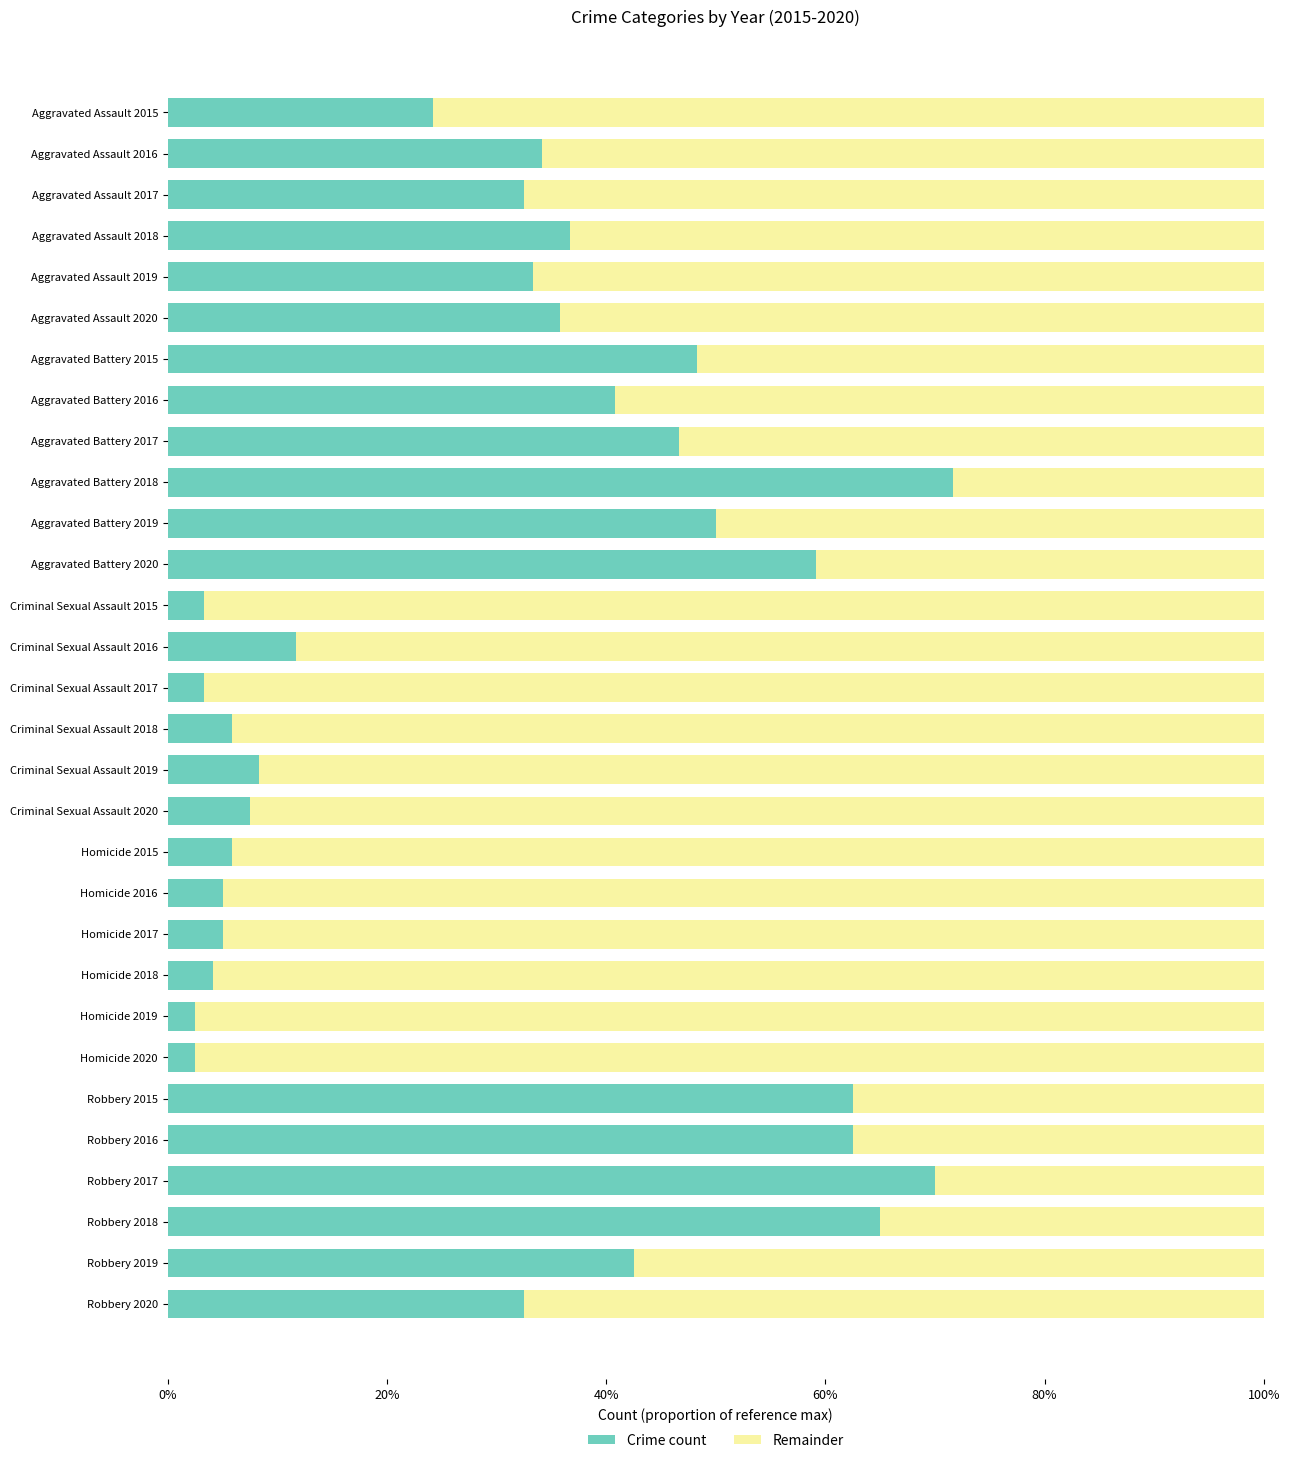

The value at Robbery 2016 is 0.6. True or false?

True